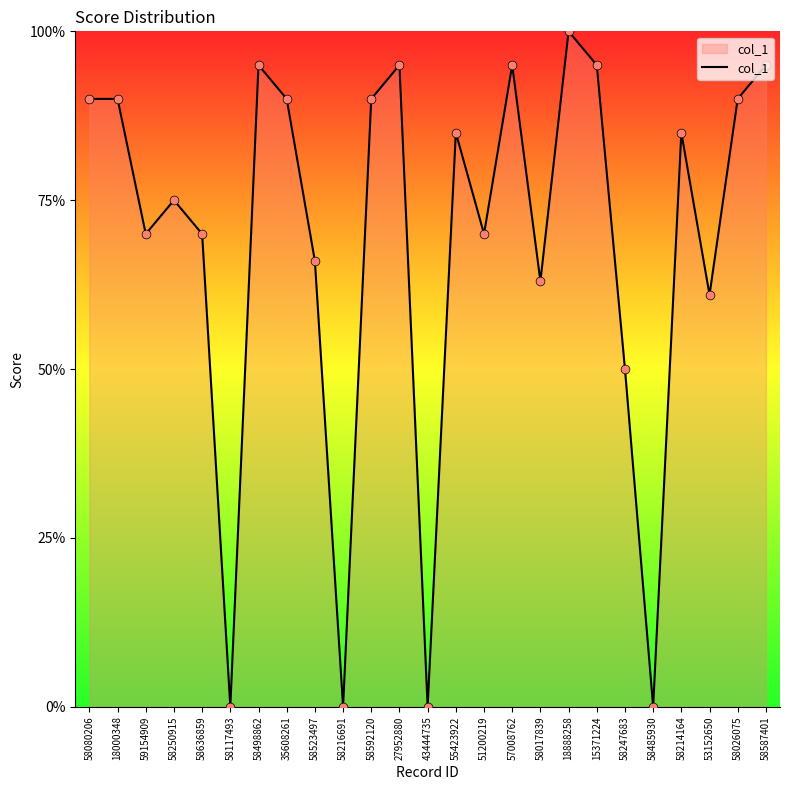

Approximately how many times larger is the value at 51200219 compared to 58214164?

0.8